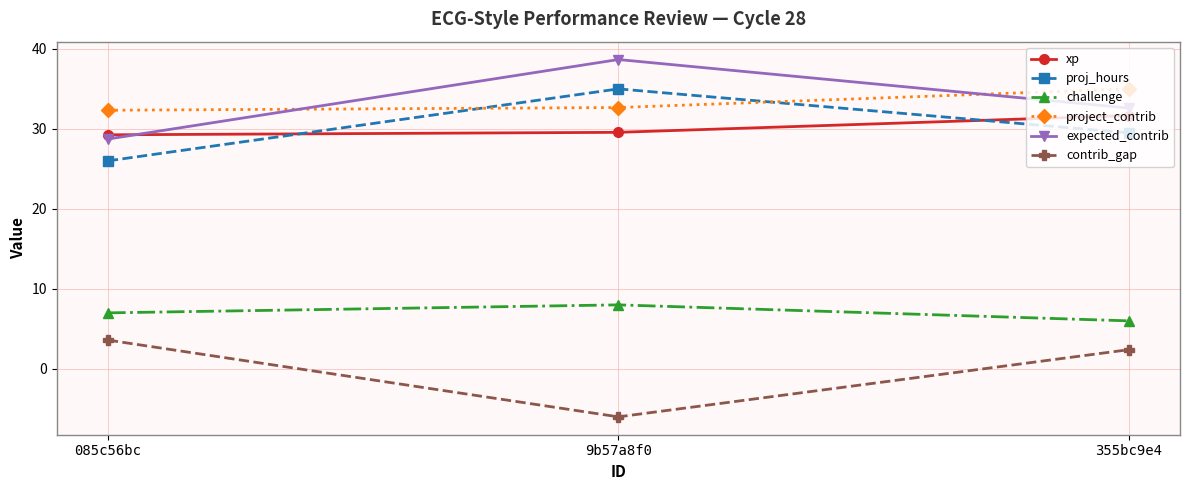

What is the total value across all series at 085c56bc?

126.9